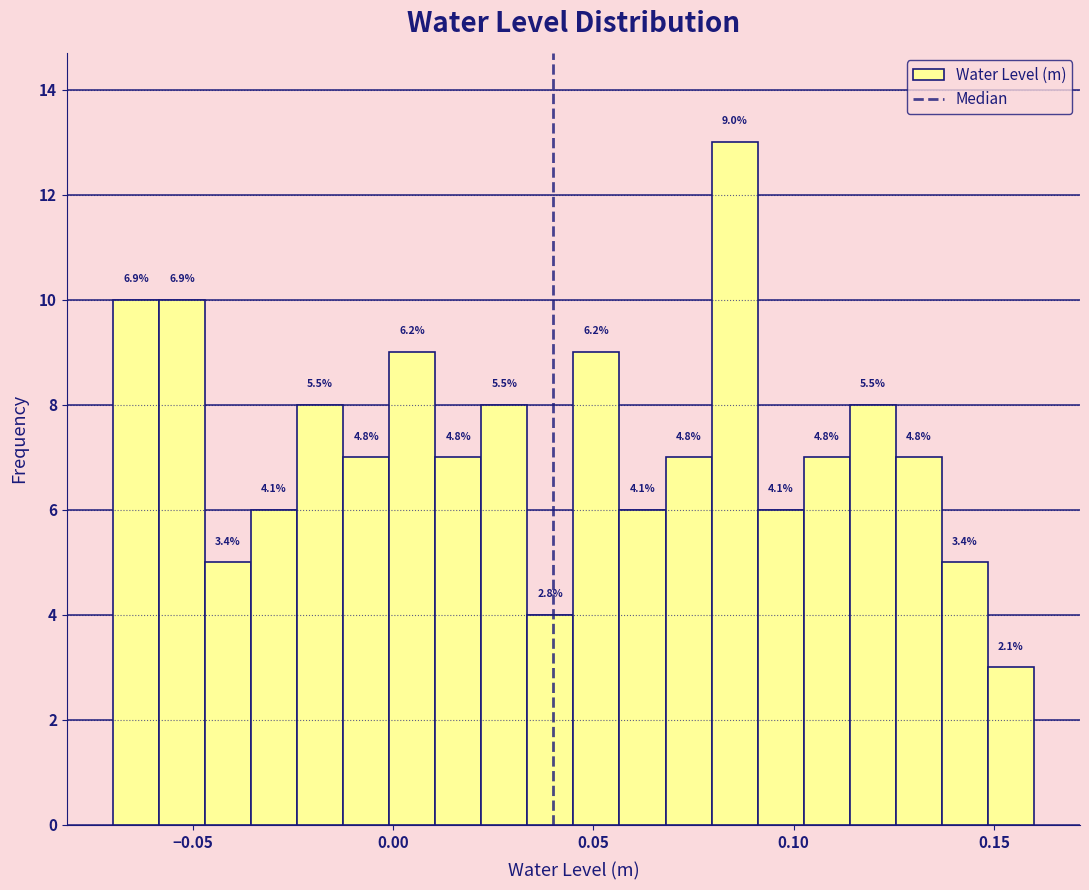

Around what value on the x-axis is the tallest bar? Give the approximate position of its centre, as read against the axis.

0.085